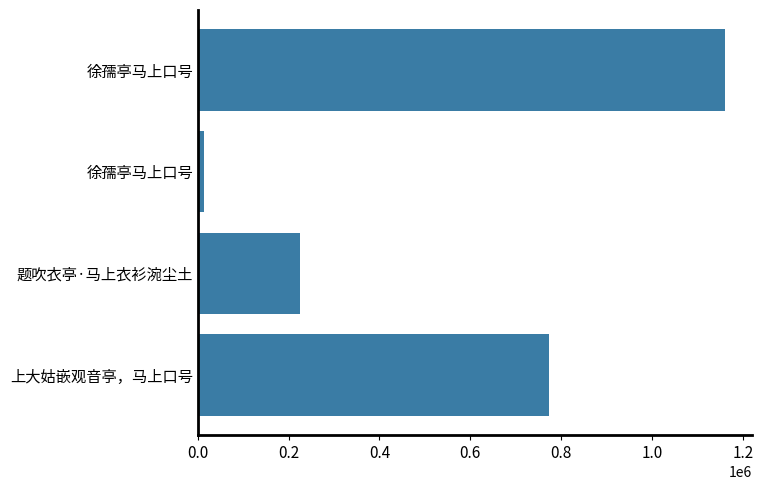

What is the smallest value displayed?

13649